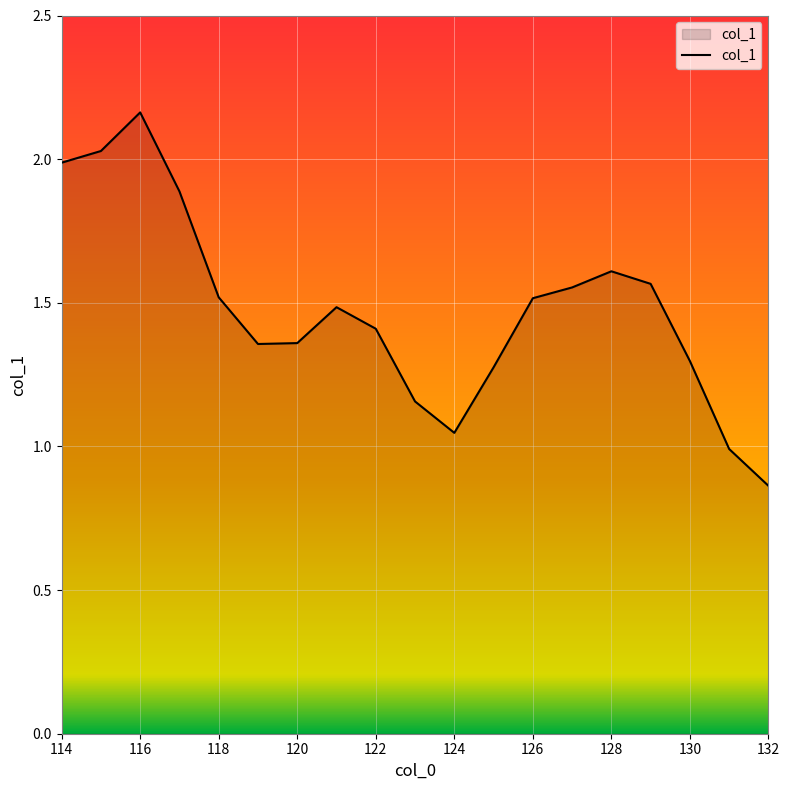

What is the difference between the maximum and minimum values?

1.3